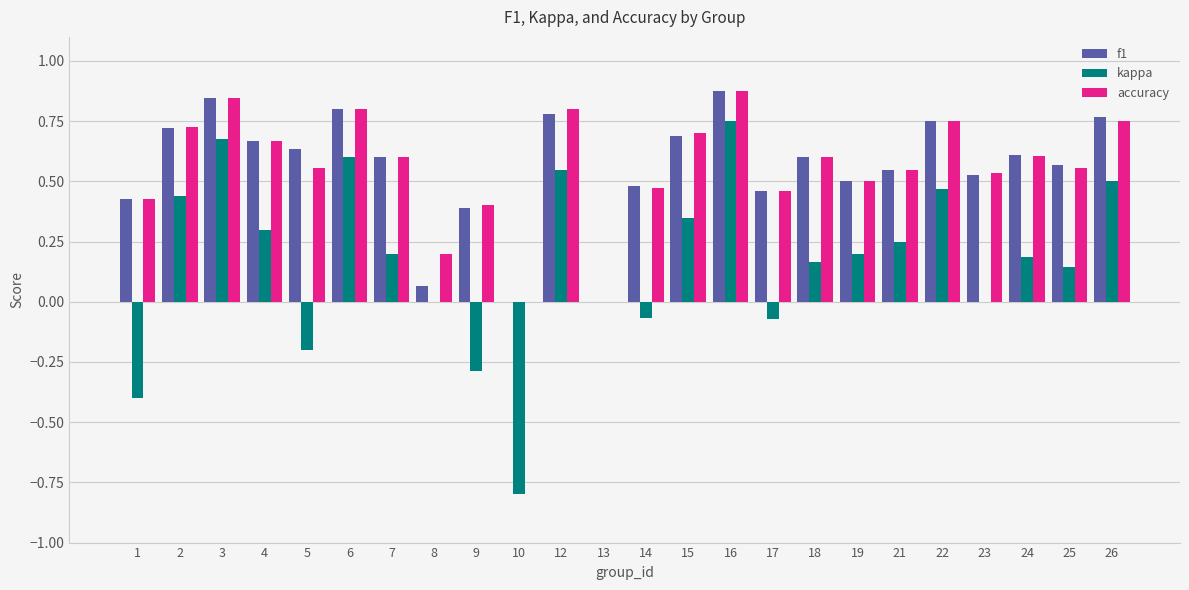

How many series are shown in this chart?

3